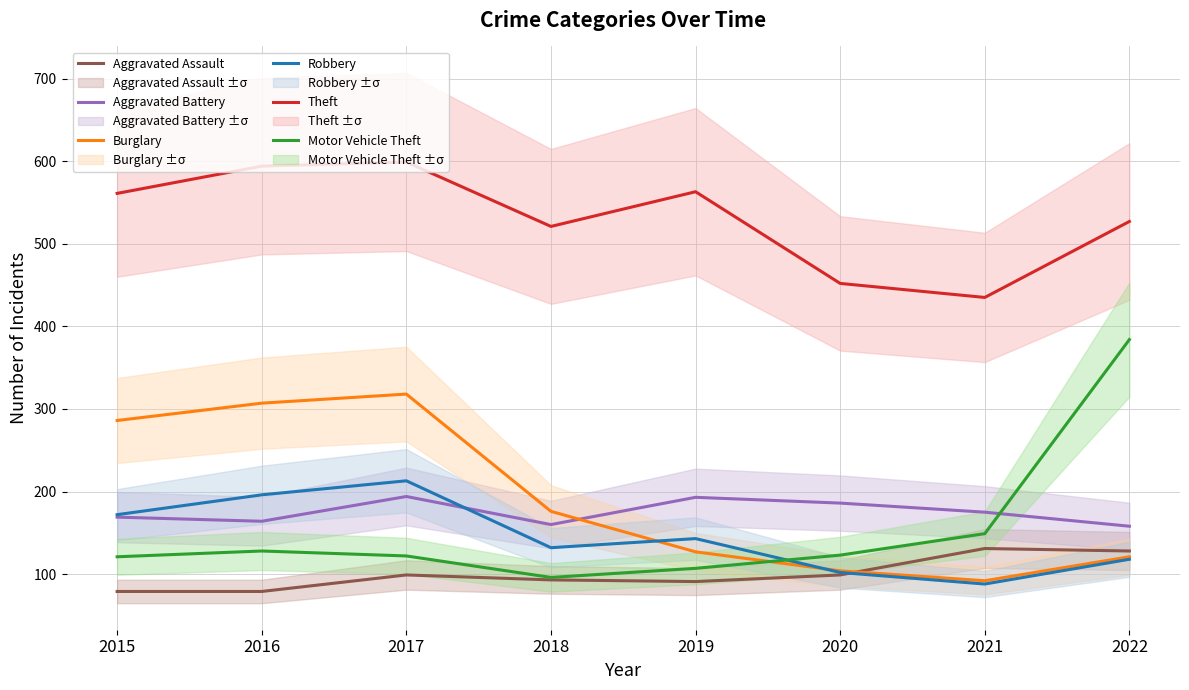

Is the value of Robbery at 2015 greater than the value of Aggravated Battery at 2022?

Yes